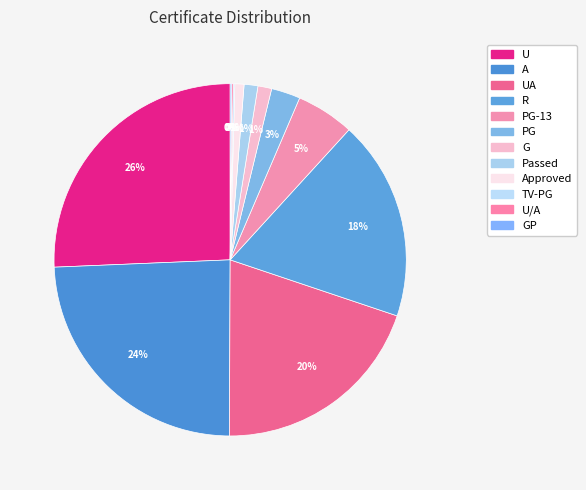

What is the largest slice in the pie chart?

U